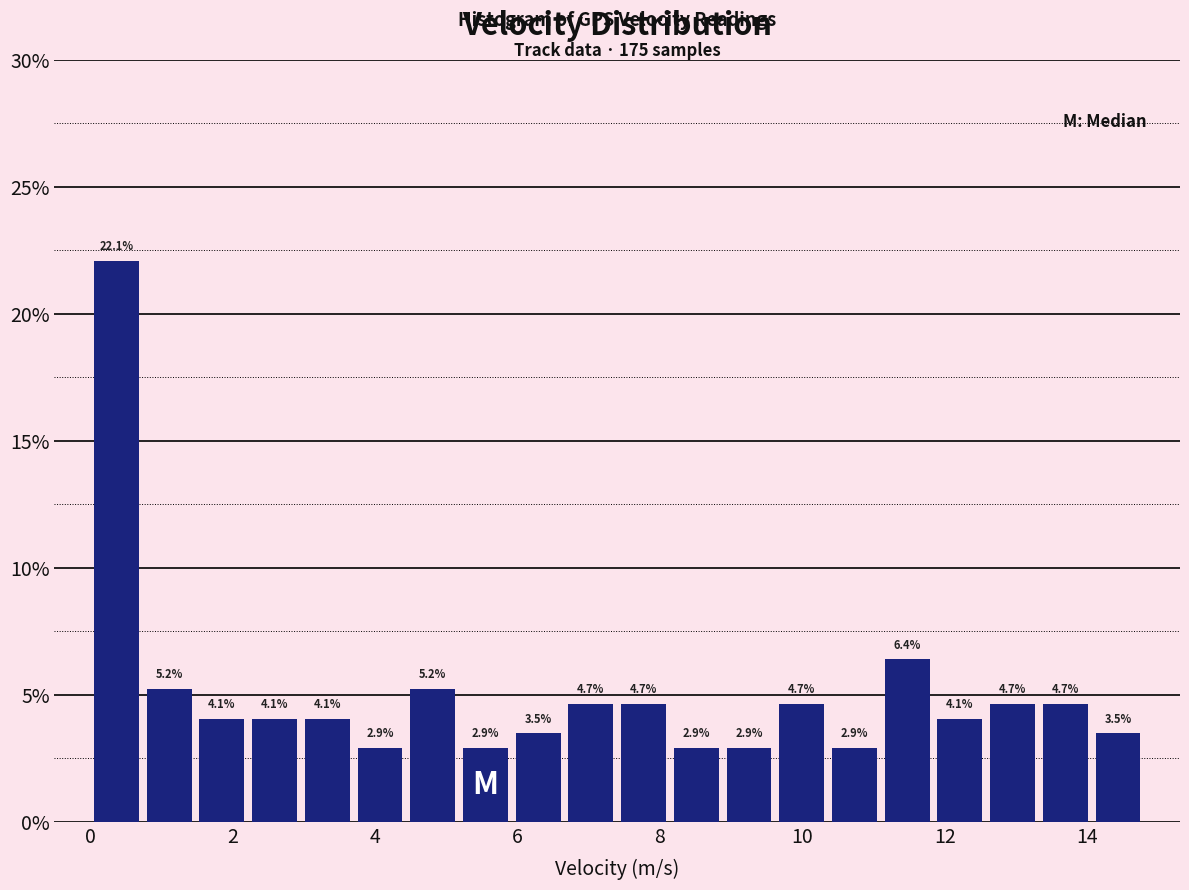

Read against the x-axis, roughly where is the centre of the tallest bar?

0.4